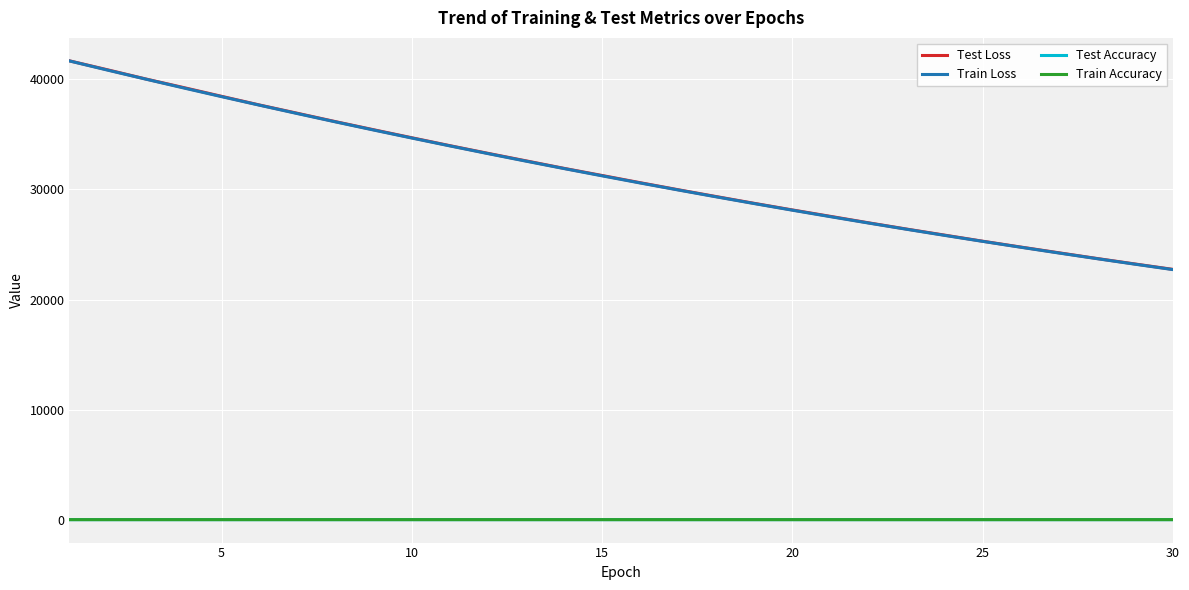

How many lines are shown in the chart?

4